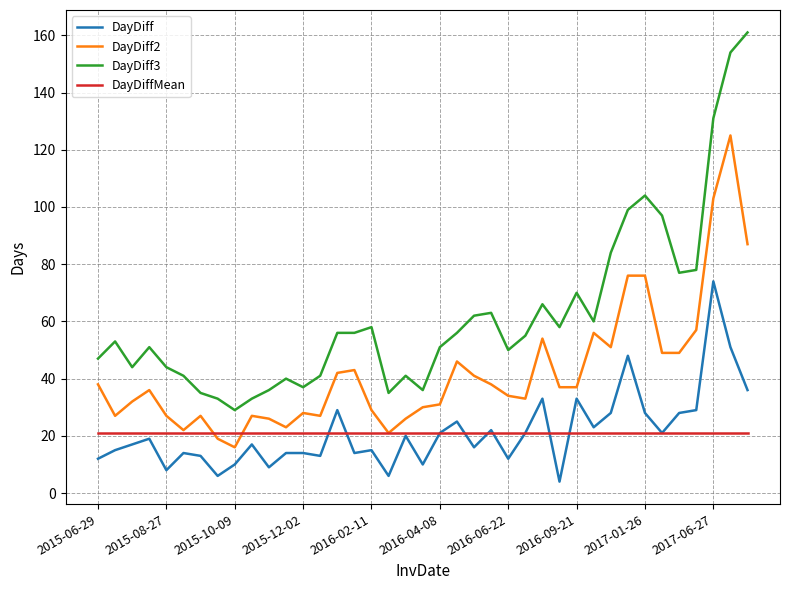

Which series has the largest total across all categories?

DayDiff3